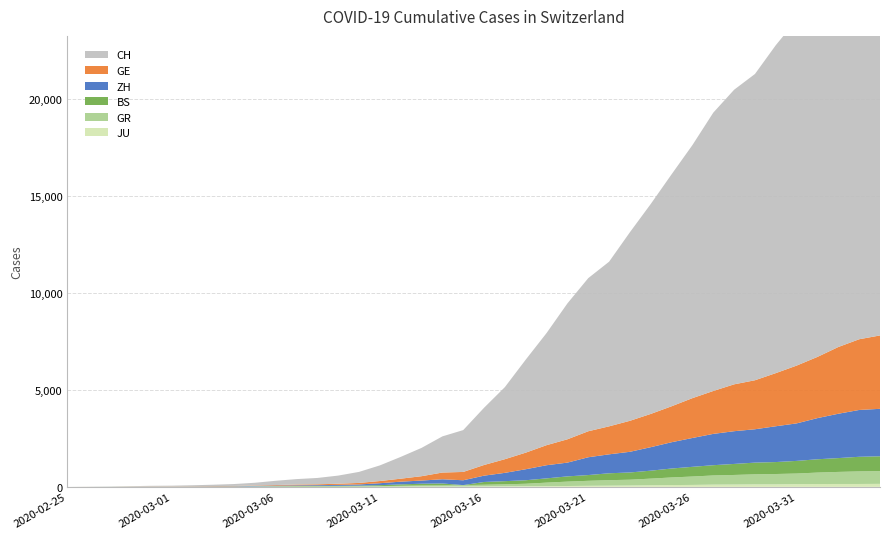

Reading left to right, what are all the values shown in this chart?

JU: 2020-02-25=0	2020-02-26=0	2020-02-27=1	2020-02-28=1	2020-02-29=1	2020-03-01=1	2020-03-02=1	2020-03-03=2	2020-03-04=2	2020-03-05=4	2020-03-06=4	2020-03-07=5	2020-03-08=5	2020-03-09=7	2020-03-10=7	2020-03-11=7	2020-03-12=12	2020-03-13=17	2020-03-14=18	2020-03-15=19	2020-03-16=25	2020-03-17=29	2020-03-18=32	2020-03-19=36	2020-03-20=44	2020-03-21=54	2020-03-22=61	2020-03-23=69	2020-03-24=82	2020-03-25=92	2020-03-26=100	2020-03-27=114	2020-03-28=119	2020-03-29=127	2020-03-30=128	2020-03-31=140	2020-04-01=145	2020-04-02=149	2020-04-03=149	2020-04-04=154
GR: 2020-02-25=0	2020-02-26=2	2020-02-27=2	2020-02-28=6	2020-02-29=6	2020-03-01=6	2020-03-02=9	2020-03-03=9	2020-03-04=12	2020-03-05=14	2020-03-06=16	2020-03-07=17	2020-03-08=18	2020-03-09=18	2020-03-10=22	2020-03-11=31	2020-03-12=43	2020-03-13=53	2020-03-14=56	2020-03-15=71	2020-03-16=84	2020-03-17=101	2020-03-18=128	2020-03-19=182	2020-03-20=226	2020-03-21=258	2020-03-22=284	2020-03-23=300	2020-03-24=343	2020-03-25=393	2020-03-26=433	2020-03-27=474	2020-03-28=495	2020-03-29=519	2020-03-30=535	2020-03-31=547	2020-04-01=592	2020-04-02=622	2020-04-03=649	2020-04-04=657
BS: 2020-02-25=0	2020-02-26=0	2020-02-27=1	2020-02-28=1	2020-02-29=1	2020-03-01=1	2020-03-02=1	2020-03-03=3	2020-03-04=3	2020-03-05=8	2020-03-06=15	2020-03-07=21	2020-03-08=24	2020-03-09=28	2020-03-10=33	2020-03-11=49	2020-03-12=73	2020-03-13=92	2020-03-14=100	2020-03-15=0	2020-03-16=143	2020-03-17=164	2020-03-18=181	2020-03-19=220	2020-03-20=270	2020-03-21=297	2020-03-22=356	2020-03-23=374	2020-03-24=410	2020-03-25=462	2020-03-26=501	2020-03-27=530	2020-03-28=569	2020-03-29=605	2020-03-30=617	2020-03-31=653	2020-04-01=687	2020-04-02=714	2020-04-03=754	2020-04-04=767
ZH: 2020-02-25=0	2020-02-26=0	2020-02-27=2	2020-02-28=2	2020-02-29=6	2020-03-01=7	2020-03-02=10	2020-03-03=13	2020-03-04=15	2020-03-05=23	2020-03-06=29	2020-03-07=34	2020-03-08=40	2020-03-09=49	2020-03-10=62	2020-03-11=101	2020-03-12=140	2020-03-13=163	2020-03-14=218	2020-03-15=250	2020-03-16=326	2020-03-17=429	2020-03-18=568	2020-03-19=679	2020-03-20=711	2020-03-21=919	2020-03-22=978	2020-03-23=1067	2020-03-24=1213	2020-03-25=1357	2020-03-26=1489	2020-03-27=1616	2020-03-28=1690	2020-03-29=1722	2020-03-30=1848	2020-03-31=1936	2020-04-01=2125	2020-04-02=2289	2020-04-03=2417	2020-04-04=2450
GE: 2020-02-25=0	2020-02-26=1	2020-02-27=1	2020-02-28=5	2020-02-29=9	2020-03-01=10	2020-03-02=11	2020-03-03=14	2020-03-04=16	2020-03-05=20	2020-03-06=30	2020-03-07=43	2020-03-08=45	2020-03-09=60	2020-03-10=79	2020-03-11=113	2020-03-12=154	2020-03-13=225	2020-03-14=347	2020-03-15=430	2020-03-16=551	2020-03-17=705	2020-03-18=857	2020-03-19=1035	2020-03-20=1204	2020-03-21=1342	2020-03-22=1445	2020-03-23=1600	2020-03-24=1717	2020-03-25=1856	2020-03-26=2057	2020-03-27=2215	2020-03-28=2419	2020-03-29=2530	2020-03-30=2743	2020-03-31=2984	2020-04-01=3160	2020-04-02=3445	2020-04-03=3650	2020-04-04=3788
CH: 2020-02-25=0	2020-02-26=4	2020-02-27=8	2020-02-28=20	2020-02-29=30	2020-03-01=36	2020-03-02=50	2020-03-03=69	2020-03-04=97	2020-03-05=142	2020-03-06=219	2020-03-07=280	2020-03-08=327	2020-03-09=419	2020-03-10=569	2020-03-11=806	2020-03-12=1124	2020-03-13=1461	2020-03-14=1866	2020-03-15=2160	2020-03-16=2954	2020-03-17=3722	2020-03-18=4801	2020-03-19=5788	2020-03-20=7014	2020-03-21=7904	2020-03-22=8498	2020-03-23=9735	2020-03-24=10838	2020-03-25=11975	2020-03-26=13064	2020-03-27=14367	2020-03-28=15207	2020-03-29=15809	2020-03-30=16928	2020-03-31=17852	2020-04-01=18915	2020-04-02=20005	2020-04-03=20978	2020-04-04=21554